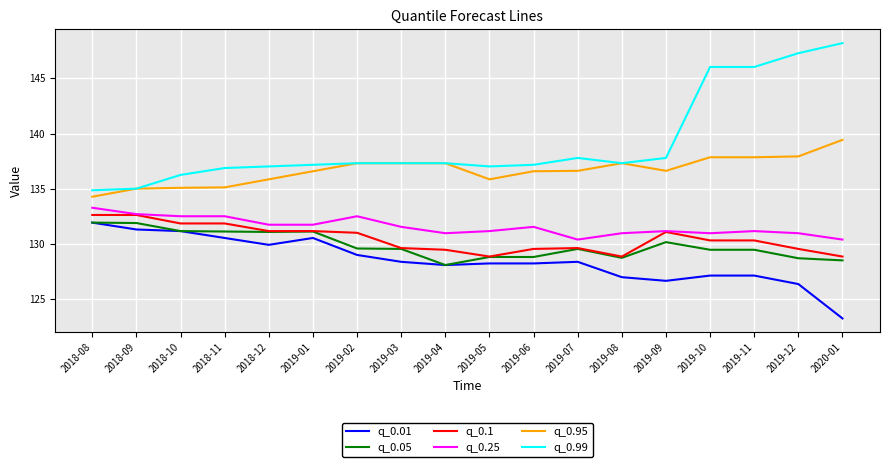

True or false: q_0.99 and q_0.25 intersect in this chart.

False